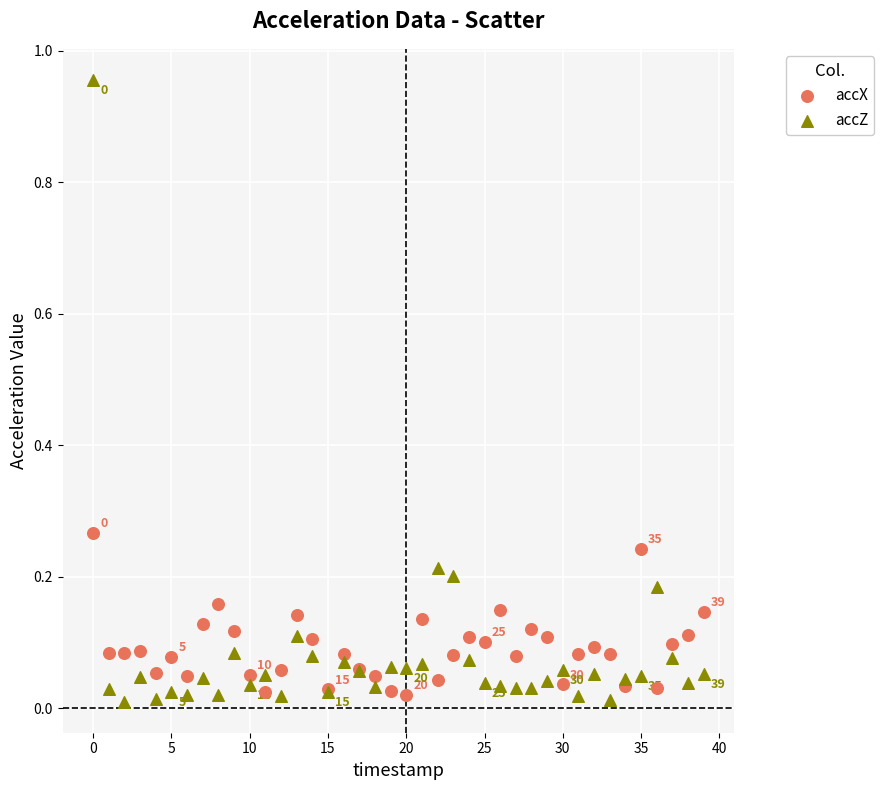

Which series contains the highest Y value?

accZ